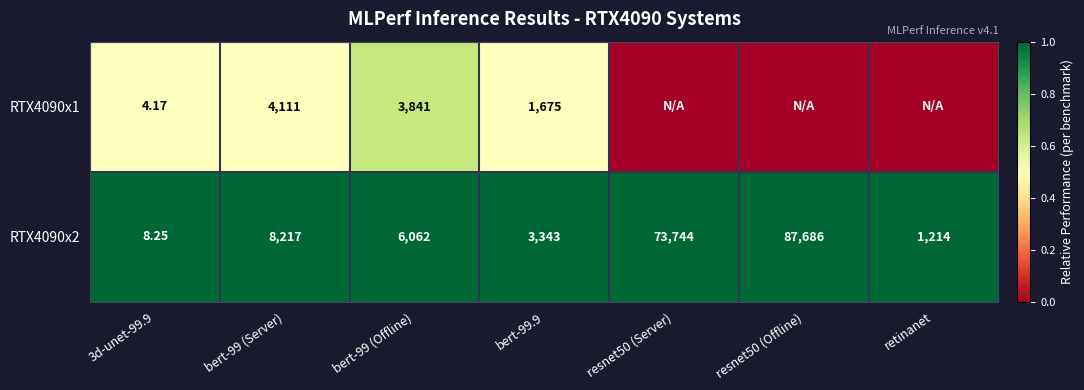

What is the total value across all series at bert-99 (Offline)?

9903.0